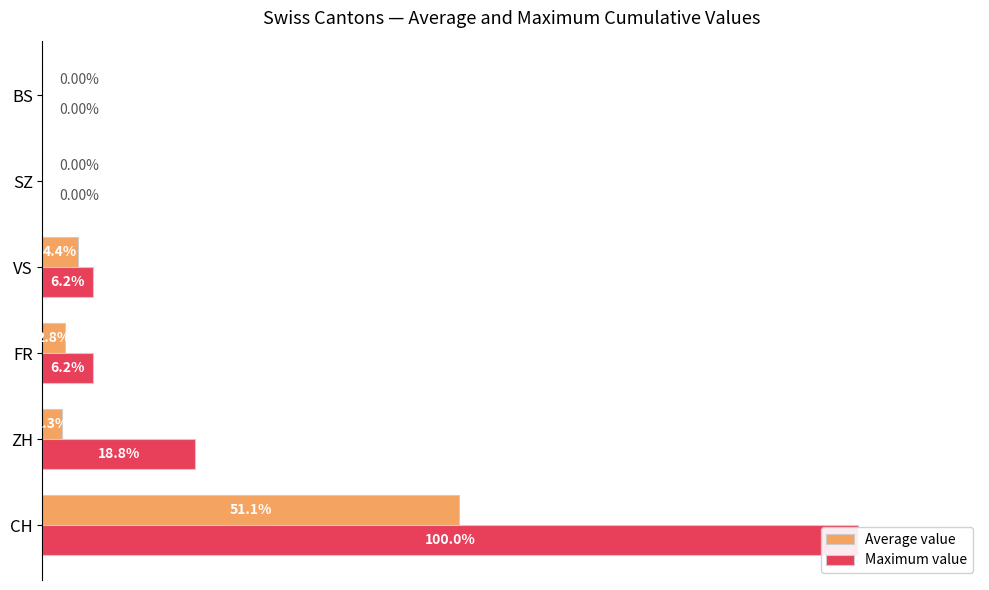

True or false: Maximum value has a value of 2.9 at VS.

False